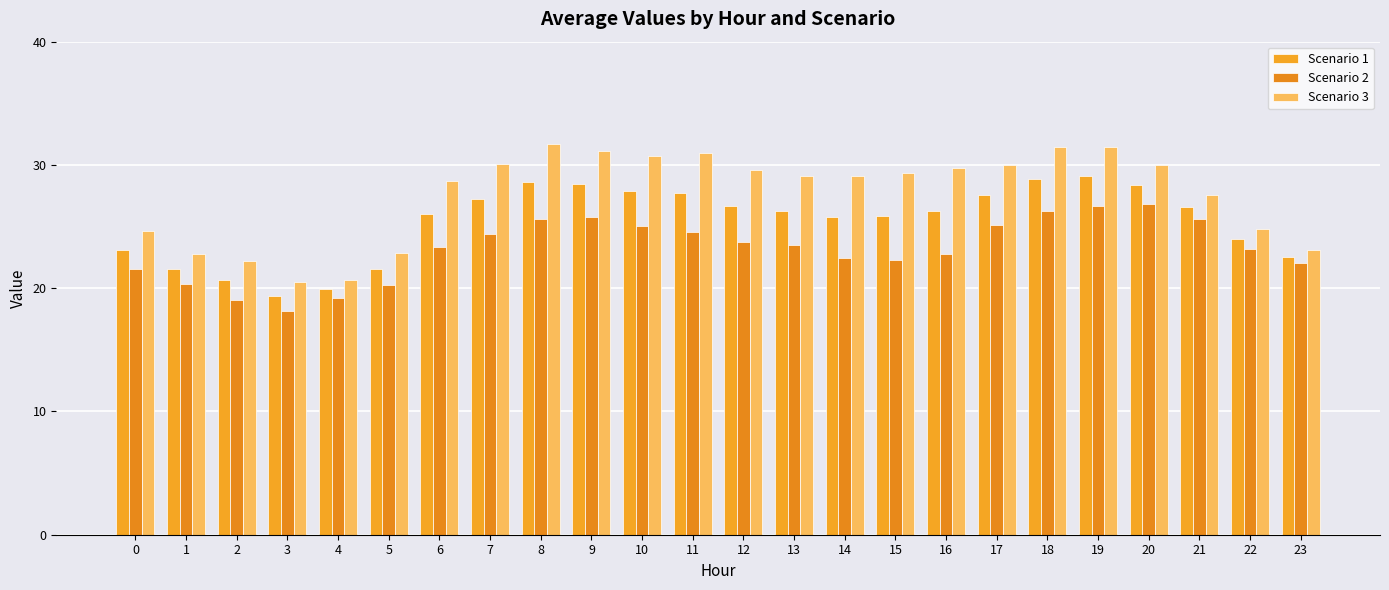

How many categories are shown in the chart?

24